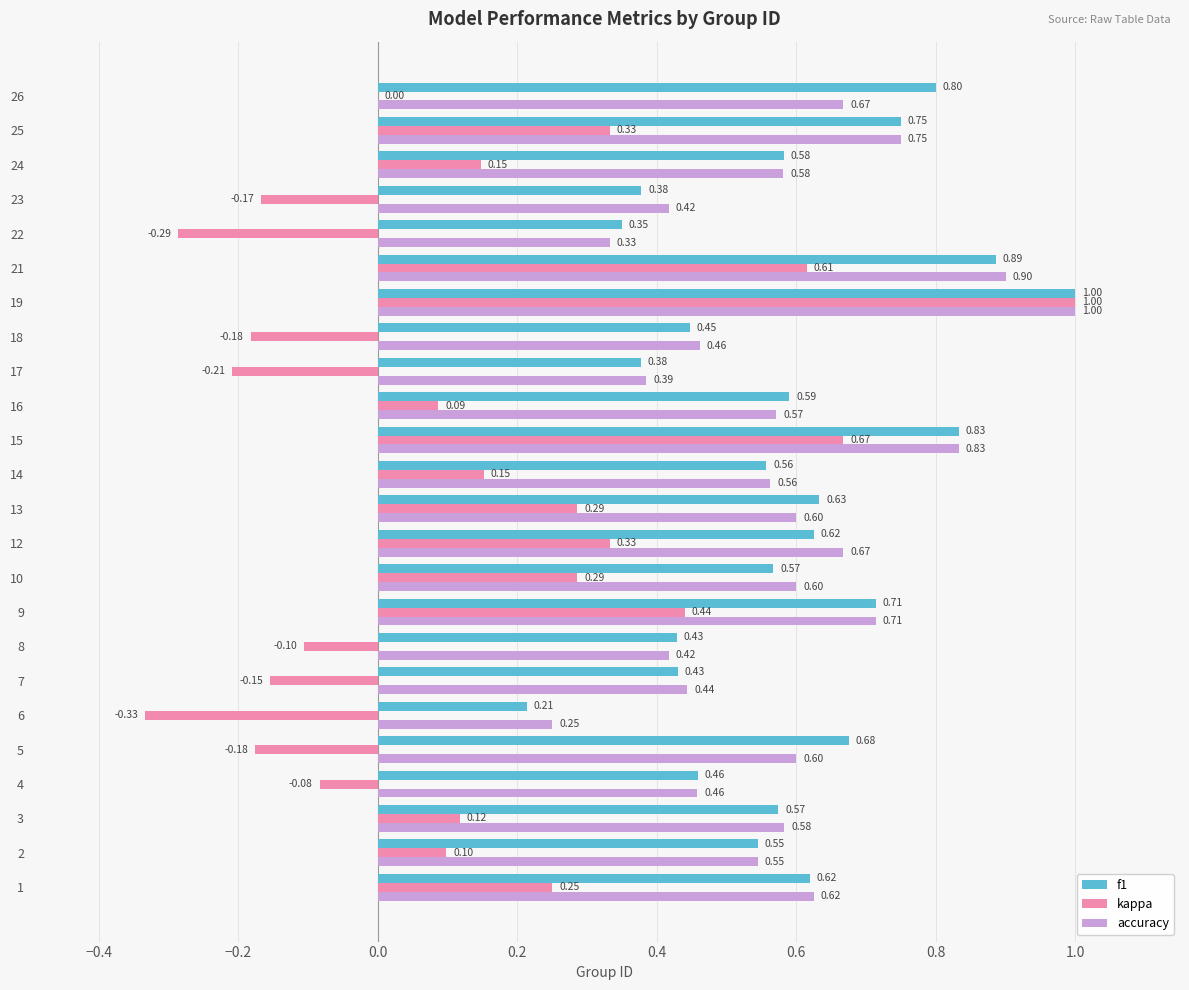

What value does the f1 series have at 14?

0.6